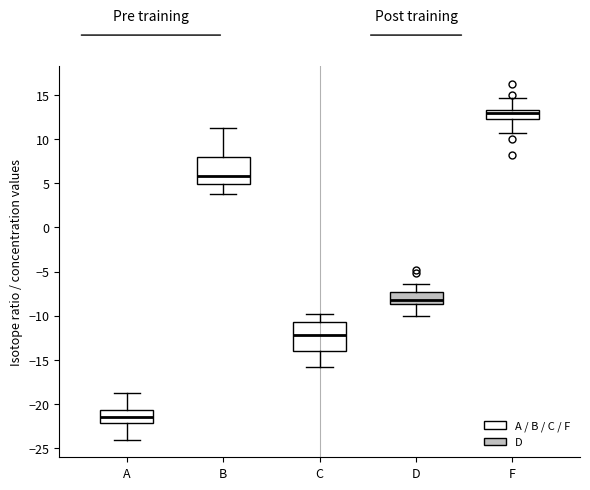

Reading left to right, transcribe this box plot: for each box, give where its median line is, the range the box spans, and where its two whiskers end, as read against the y-axis. The values are not printed on the chart, so give them approximately, as read against the axis.

A: median -21.5, box -22.0 to -20.5, whiskers -24.0 to -19.0
B: median 6.0, box 5.0 to 8.0, whiskers 4.0 to 11.0
C: median -12.0, box -14.0 to -10.5, whiskers -16.0 to -10.0
D: median -8.0, box -8.5 to -7.5, whiskers -10.0 to -6.5
F: median 13.0, box 12.0 to 13.5, whiskers 10.5 to 14.5